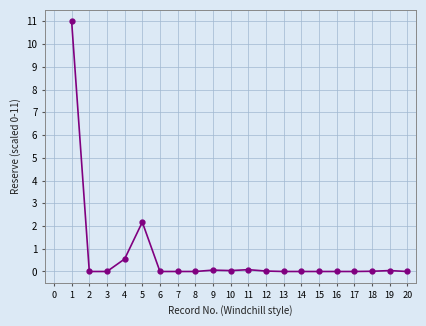

Where is the first local maximum?

5